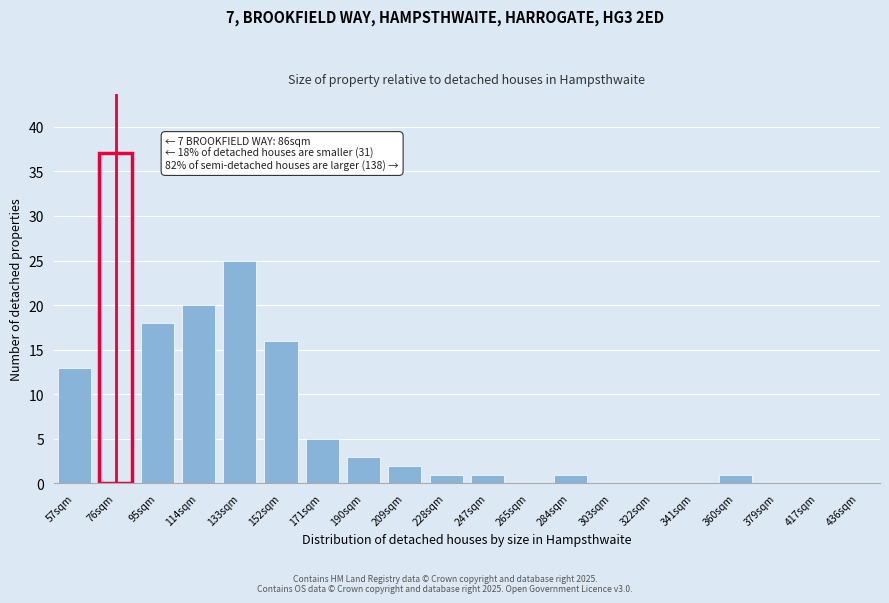

Reading right to left, what are all the values shown in this chart?

436sqm=0	417sqm=0	379sqm=0	360sqm=1	341sqm=0	322sqm=0	303sqm=0	284sqm=1	265sqm=0	247sqm=1	228sqm=1	209sqm=2	190sqm=3	171sqm=5	152sqm=16	133sqm=25	114sqm=20	95sqm=18	76sqm=37	57sqm=13